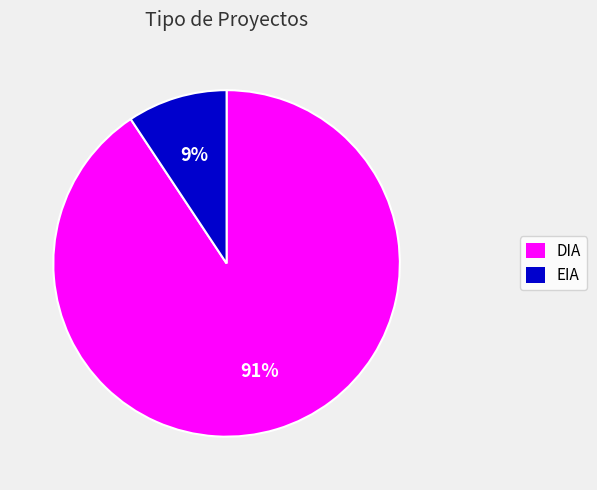

Which category has the smallest portion of the pie?

EIA